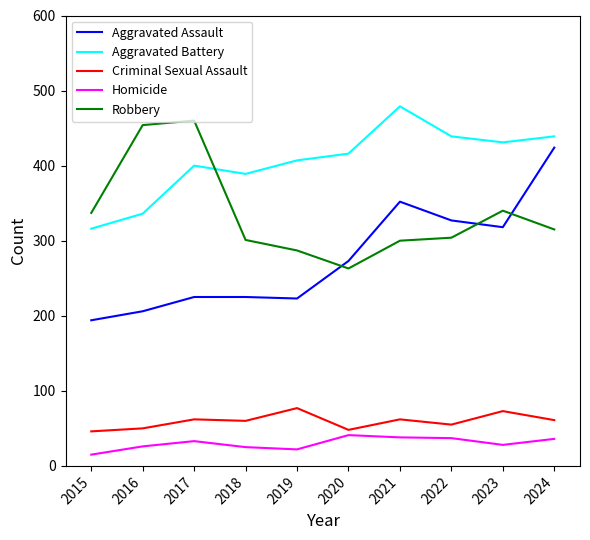

At which label does Robbery first exceed 315?

2015